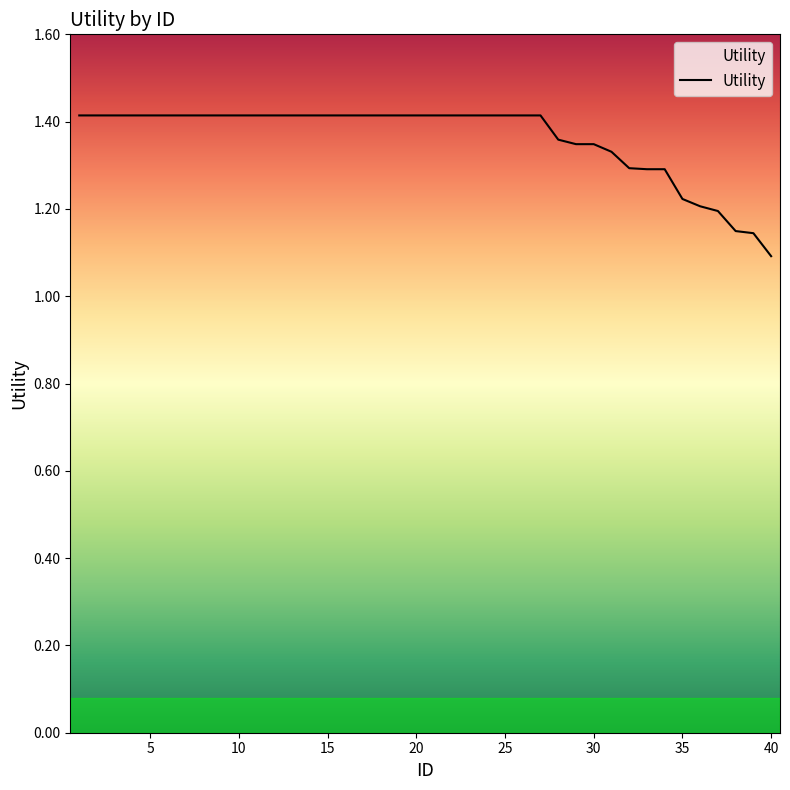

Which label corresponds to the largest value in the chart?

1